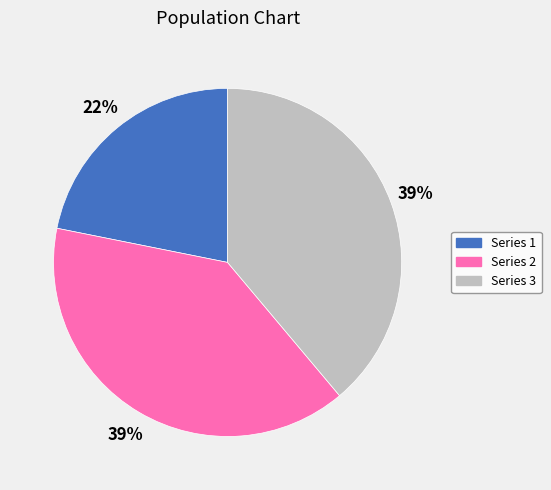

To the nearest percent, what is the average slice percentage?

33%